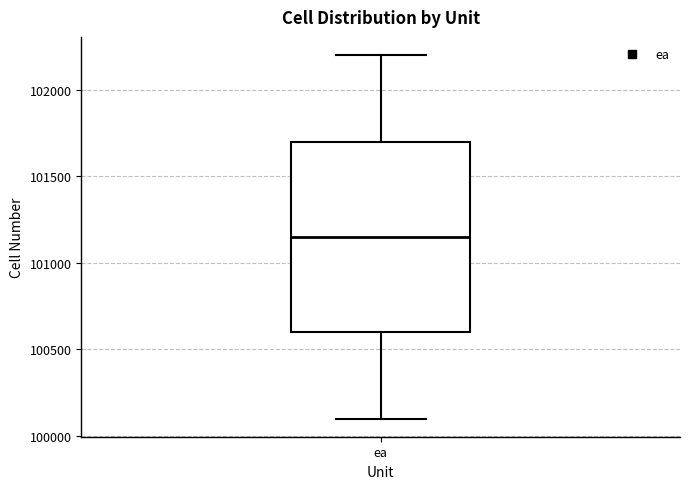

Where does the median line of the box for ea sit on the y-axis? The values are not printed on the chart, so give them approximately, as read against the axis.

101150